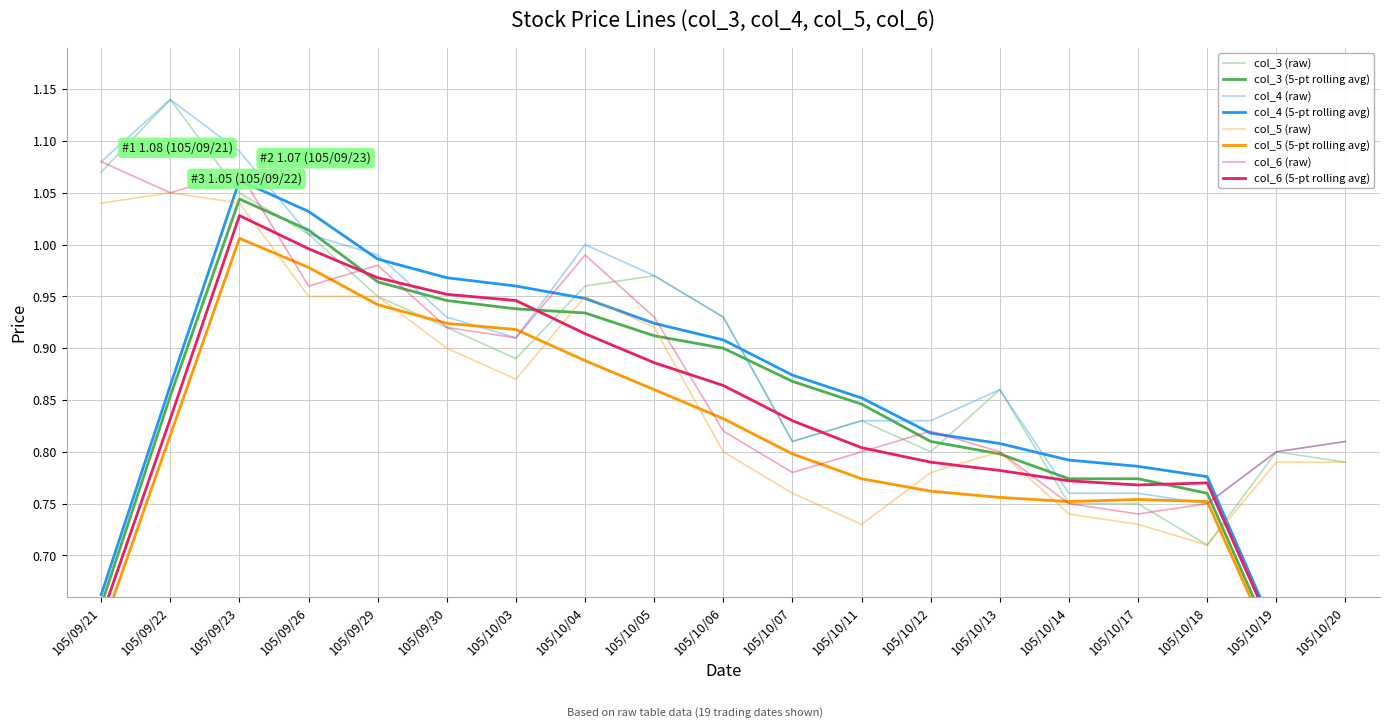

True or false: col_6 and col_5 cross at least once.

False